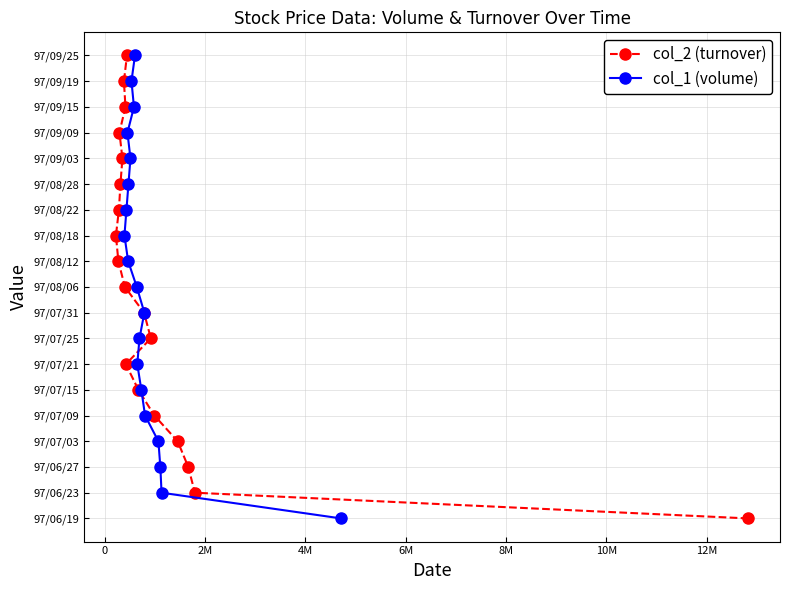

Rank the series by their maximum value, from highest to lowest.

col_2 (turnover), col_1 (volume)